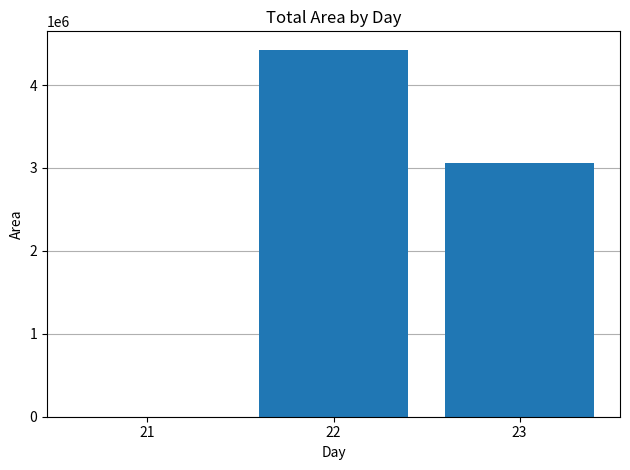

What is the change in value from 21 to 22?

+4425000